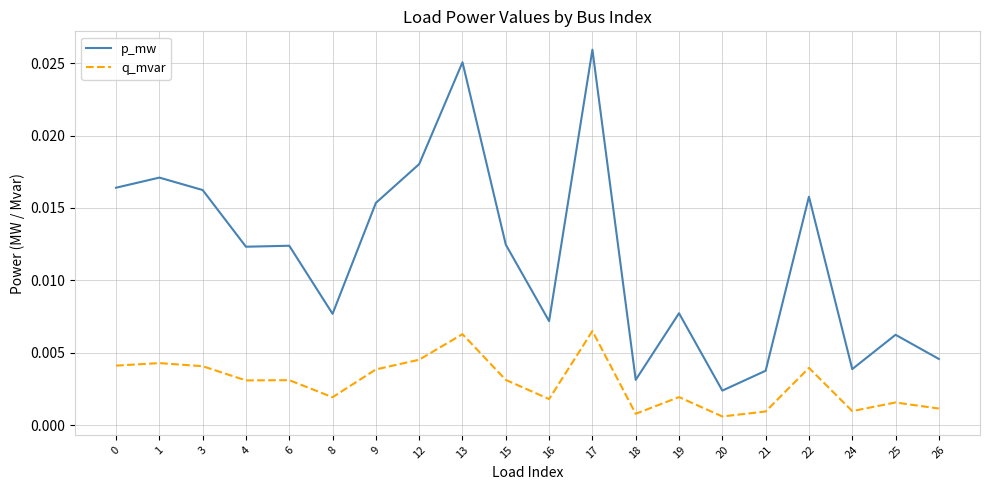

Which series has the largest range (max minus min)?

p_mw